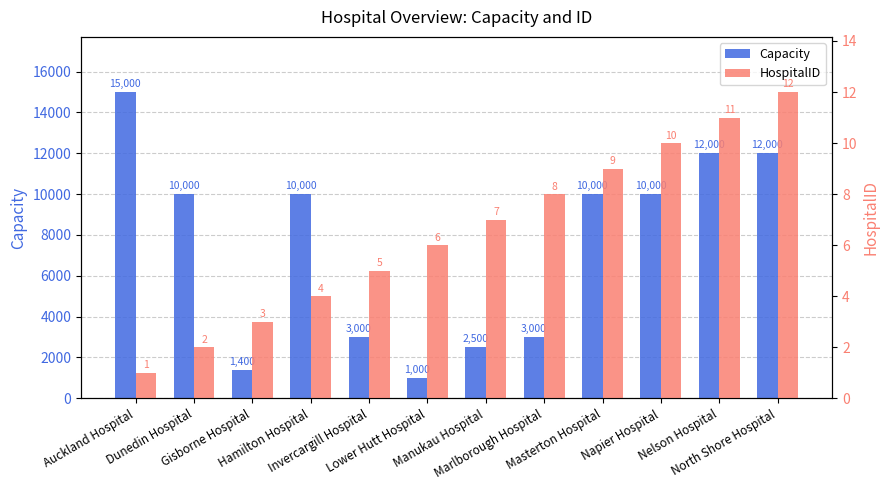

What is the value of the HospitalID bar at the 2nd from the left?

2